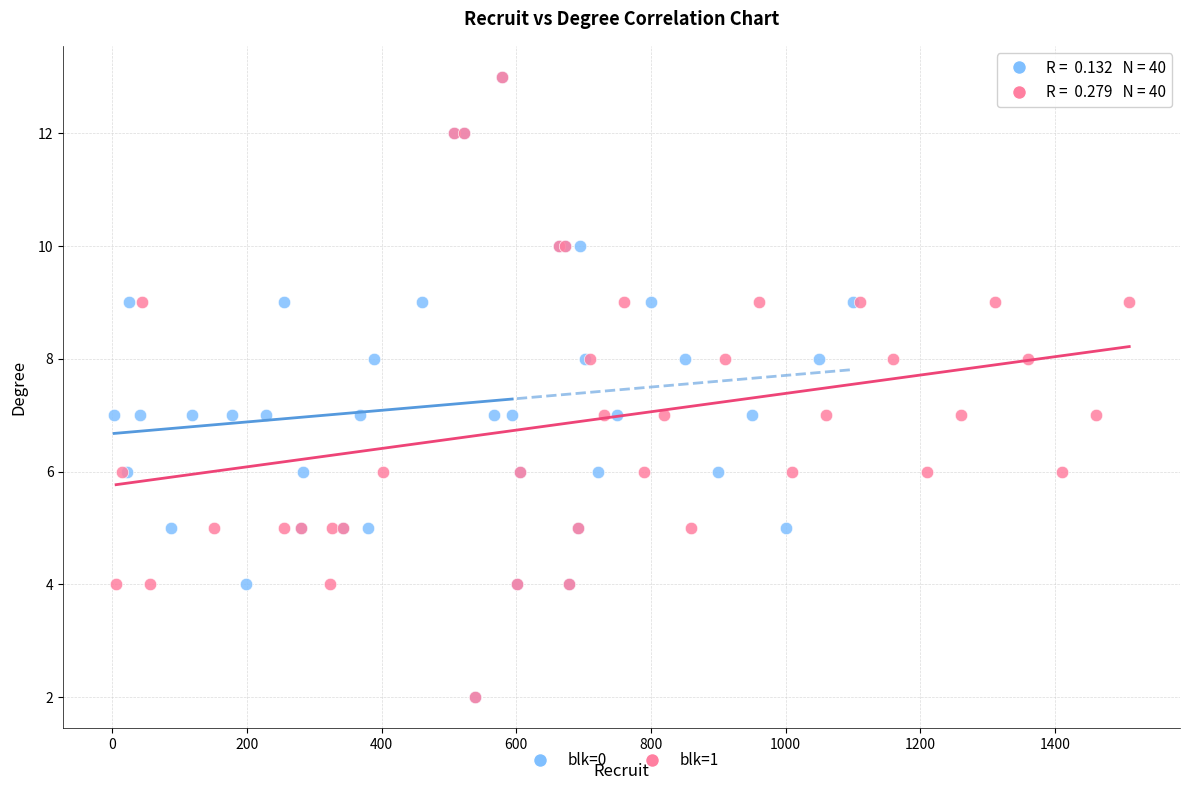

What are all the series names shown in the legend?

blk=0, blk=1